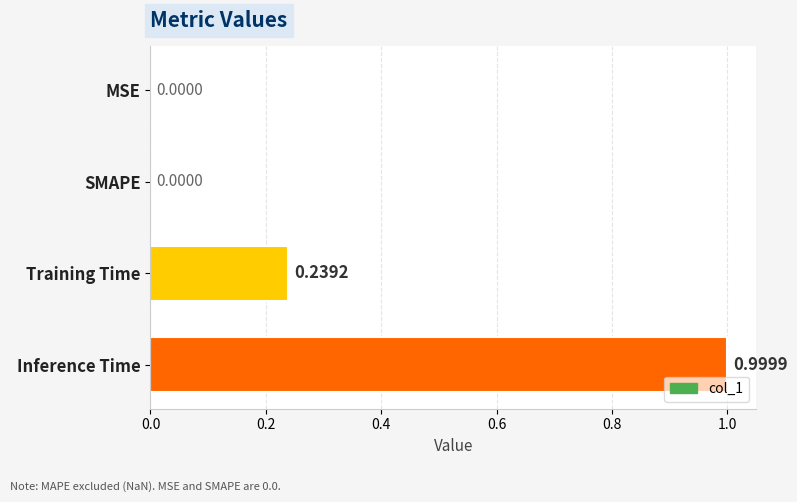

Which has a higher value, Inference Time or MSE?

Inference Time